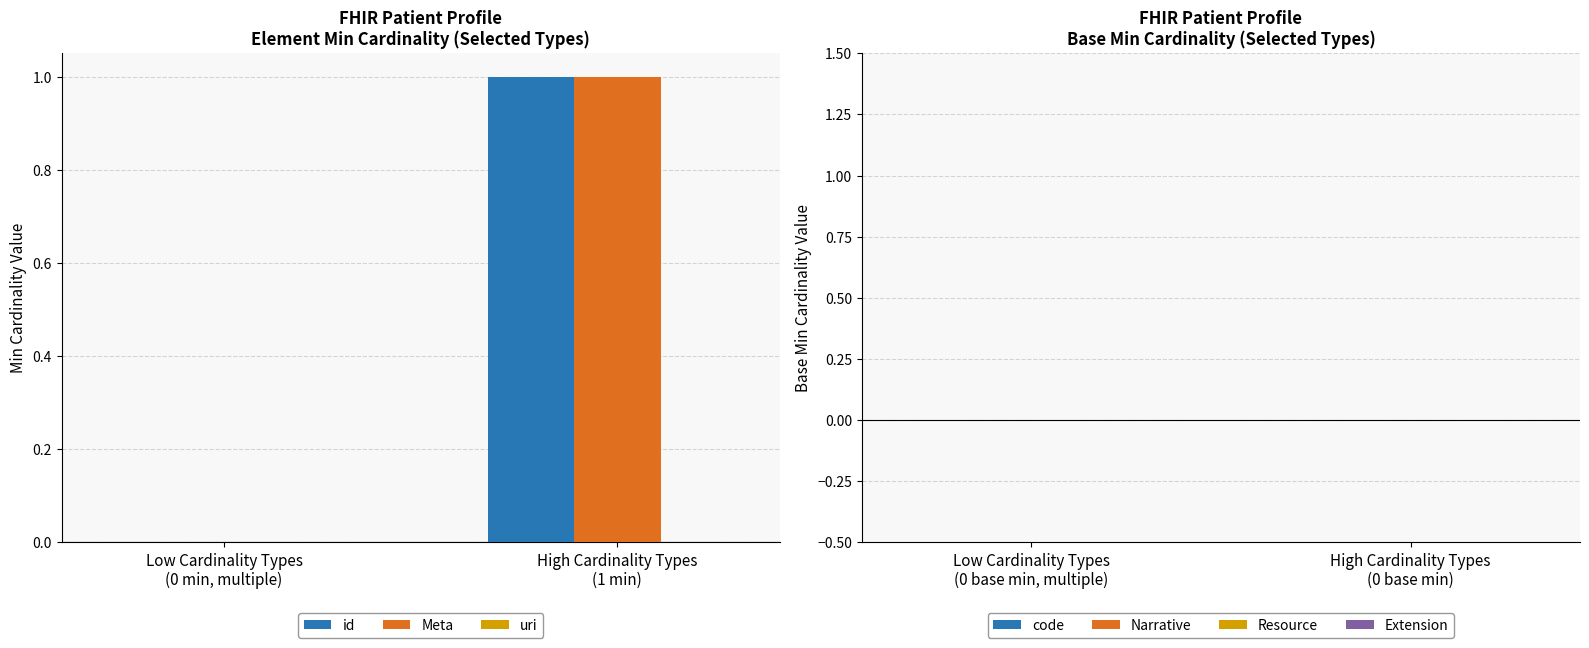

How many groups of bars are there?

2